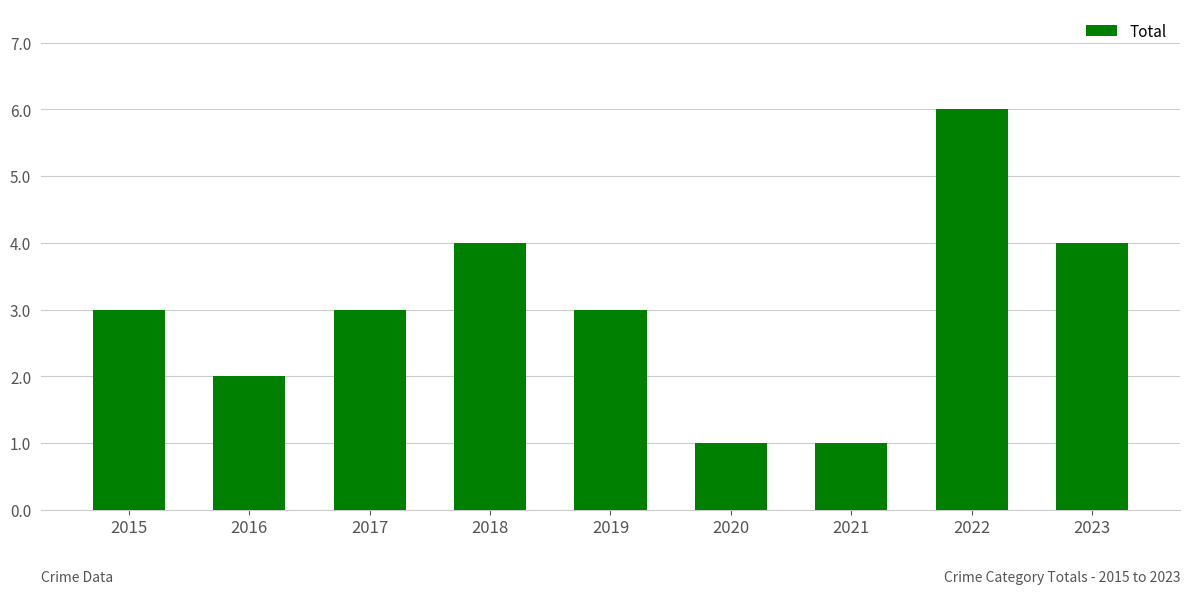

What is the value of the 6th bar from the left?

1